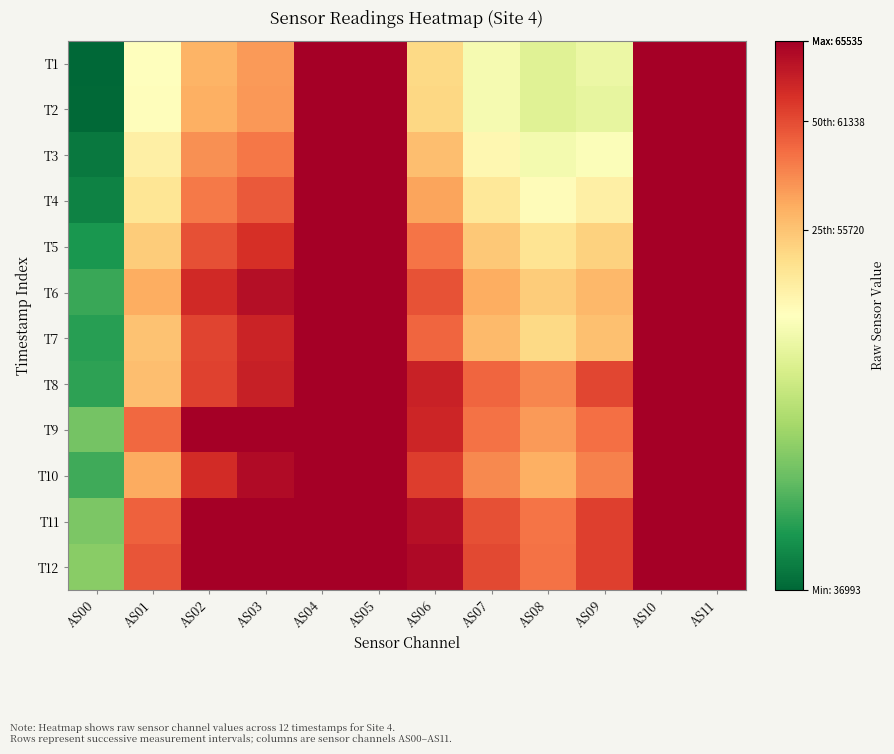

Reading left to right, transcribe all the data shown in this chart.

T1: AS00=36993	AS01=51165	AS02=56572	AS03=57746	AS04=65535	AS05=65535	AS06=54435	AS07=50507	AS08=49017	AS09=49886	AS10=65535	AS11=65535
T2: AS00=37169	AS01=51468	AS02=56830	AS03=57900	AS04=65535	AS05=65535	AS06=54607	AS07=50501	AS08=48968	AS09=49562	AS10=65535	AS11=65535
T3: AS00=38014	AS01=52673	AS02=58195	AS03=59341	AS04=65535	AS05=65535	AS06=56045	AS07=51955	AS08=50373	AS09=51025	AS10=65535	AS11=65535
T4: AS00=38657	AS01=53577	AS02=59264	AS03=60711	AS04=65535	AS05=65535	AS06=57287	AS07=53366	AS08=51547	AS09=52650	AS10=65535	AS11=65535
T5: AS00=39819	AS01=55265	AS02=61186	AS03=62684	AS04=65535	AS05=65535	AS06=59466	AS07=55404	AS08=53674	AS09=54842	AS10=65535	AS11=65535
T6: AS00=41060	AS01=56926	AS02=62991	AS03=64560	AS04=65535	AS05=65535	AS06=61049	AS07=56905	AS08=55258	AS09=56367	AS10=65535	AS11=65535
T7: AS00=40421	AS01=55826	AS02=61665	AS03=63326	AS04=65535	AS05=65535	AS06=60146	AS07=56277	AS08=54419	AS09=55908	AS10=65535	AS11=65535
T8: AS00=40568	AS01=55975	AS02=61791	AS03=63540	AS04=65535	AS05=65535	AS06=63461	AS07=60138	AS08=58716	AS09=61617	AS10=65535	AS11=65535
T9: AS00=43417	AS01=59967	AS02=65535	AS03=65535	AS04=65535	AS05=65535	AS06=63275	AS07=59531	AS08=57825	AS09=59649	AS10=65535	AS11=65535
T10: AS00=41324	AS01=56969	AS02=62887	AS03=64842	AS04=65535	AS05=65535	AS06=62075	AS07=58593	AS08=56798	AS09=58876	AS10=65535	AS11=65535
T11: AS00=43688	AS01=60385	AS02=65535	AS03=65535	AS04=65535	AS05=65535	AS06=64494	AS07=61125	AS08=59508	AS09=61966	AS10=65535	AS11=65535
T12: AS00=44307	AS01=60892	AS02=65535	AS03=65535	AS04=65535	AS05=65535	AS06=64974	AS07=61490	AS08=59531	AS09=61874	AS10=65535	AS11=65535